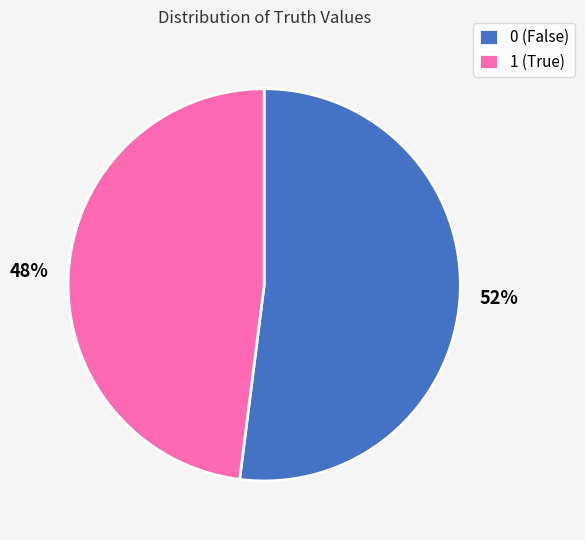

To the nearest percent, what is the average slice percentage?

50%